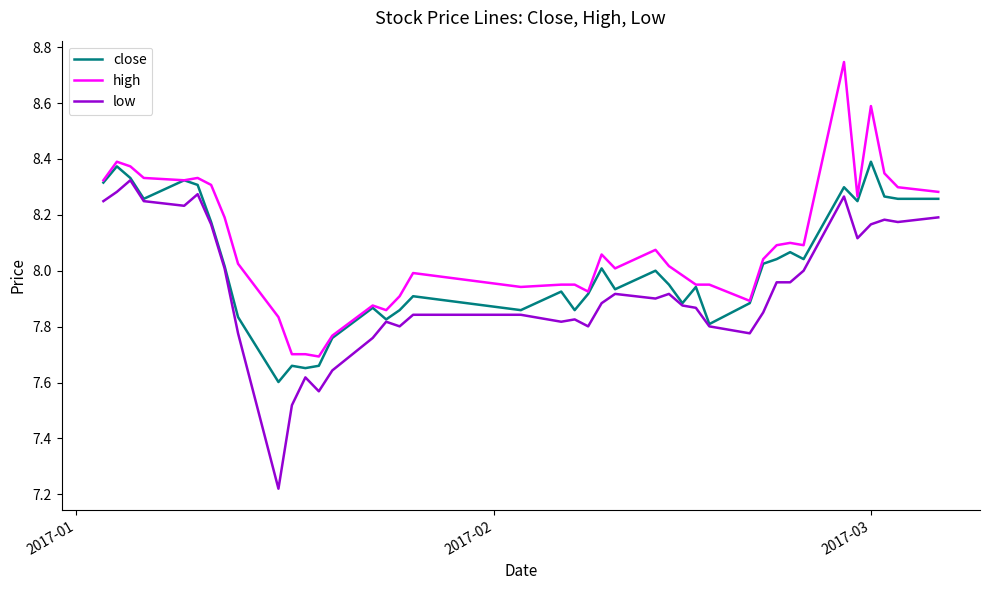

True or false: low and high cross at least once.

False